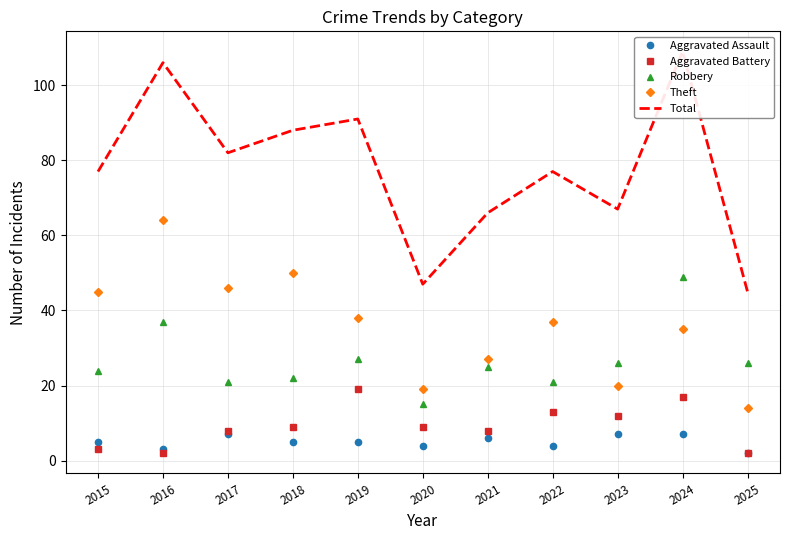

Reading left to right, transcribe all the data shown in this chart.

Aggravated Assault: 5	3	7	5	5	4	6	4	7	7	2
Aggravated Battery: 3	2	8	9	19	9	8	13	12	17	2
Robbery: 24	37	21	22	27	15	25	21	26	49	26
Theft: 45	64	46	50	38	19	27	37	20	35	14
Total: 77	106	82	88	91	47	66	77	67	109	45